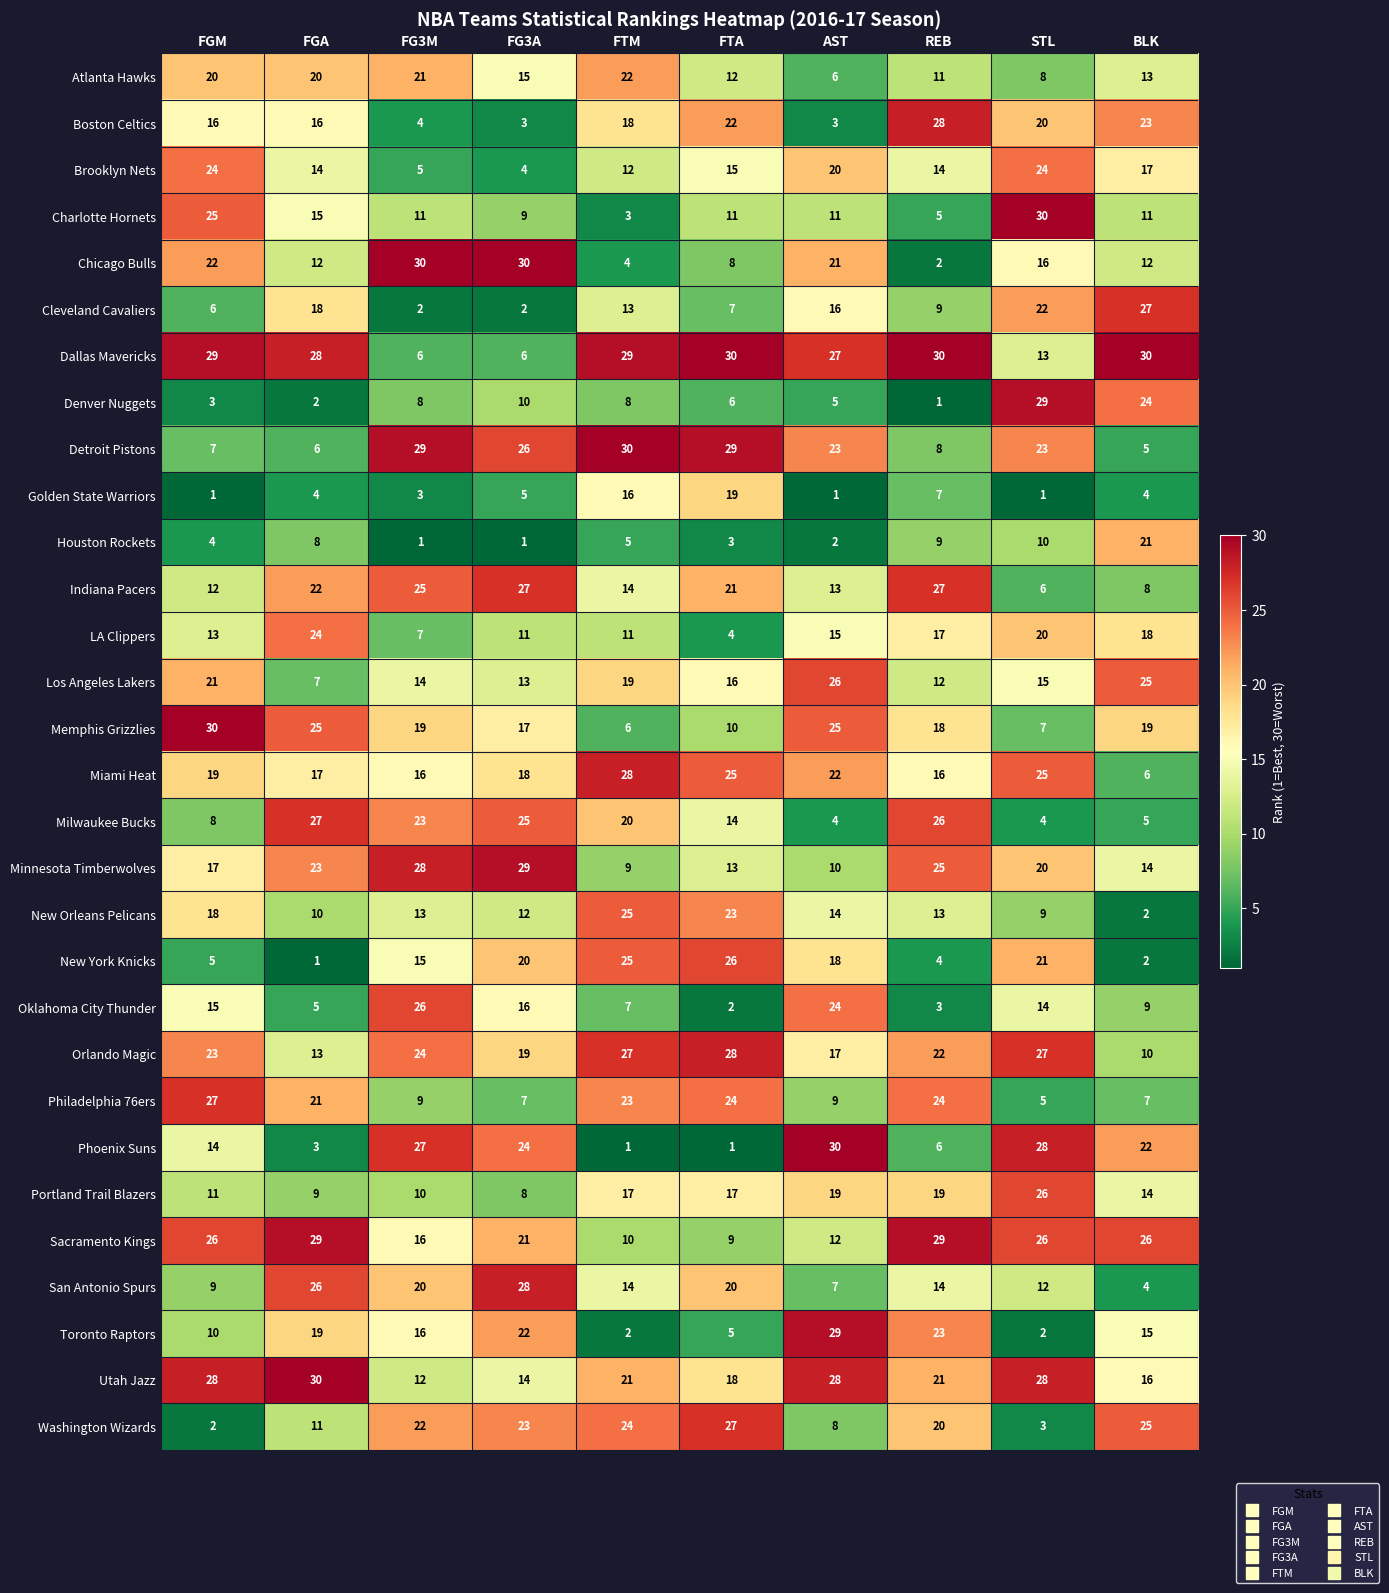

True or false: Houston Rockets has a value of 10 at STL.

True